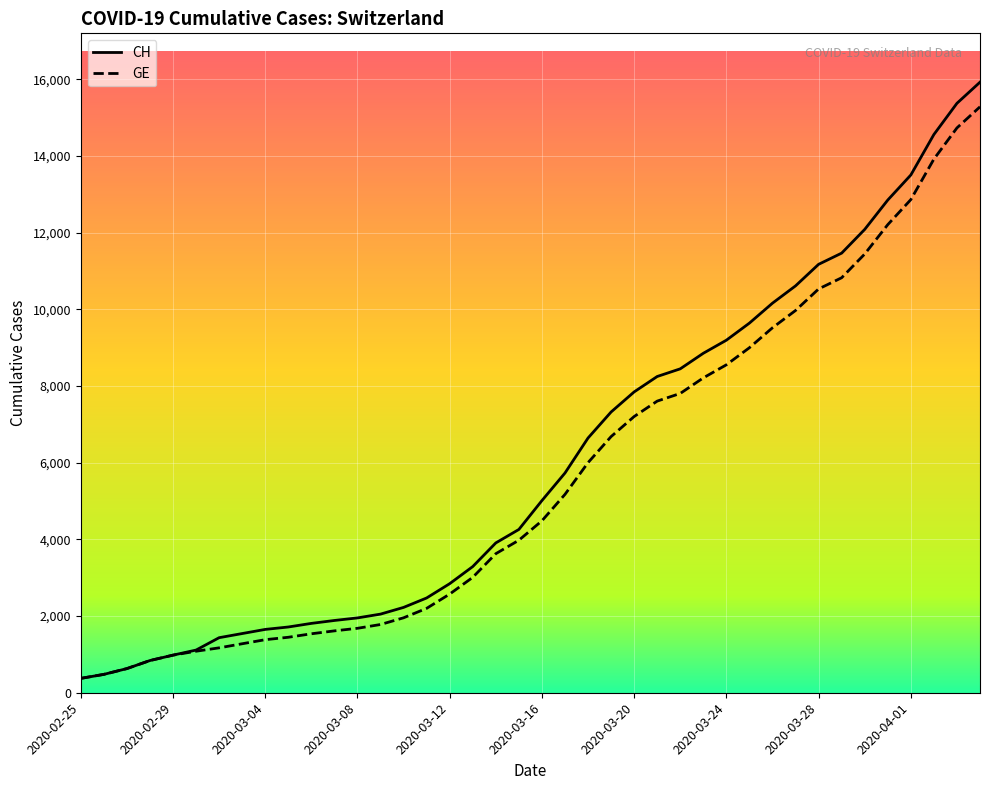

What is the maximum value for GE?

15284